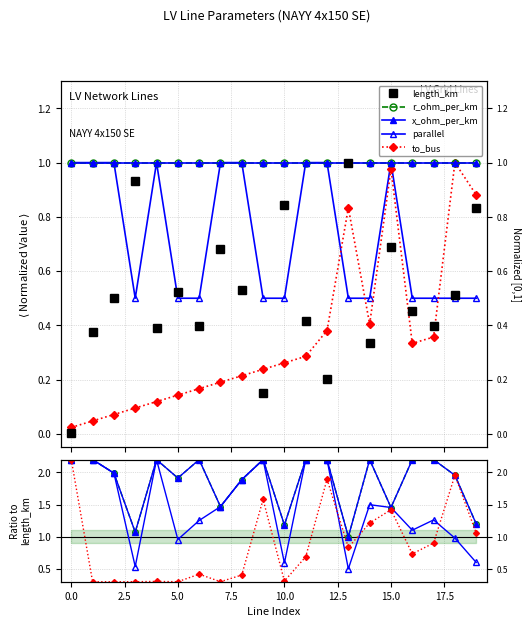

Rank the series by their maximum value, from lowest to highest.

length_km, r_ohm_per_km, x_ohm_per_km, parallel, to_bus